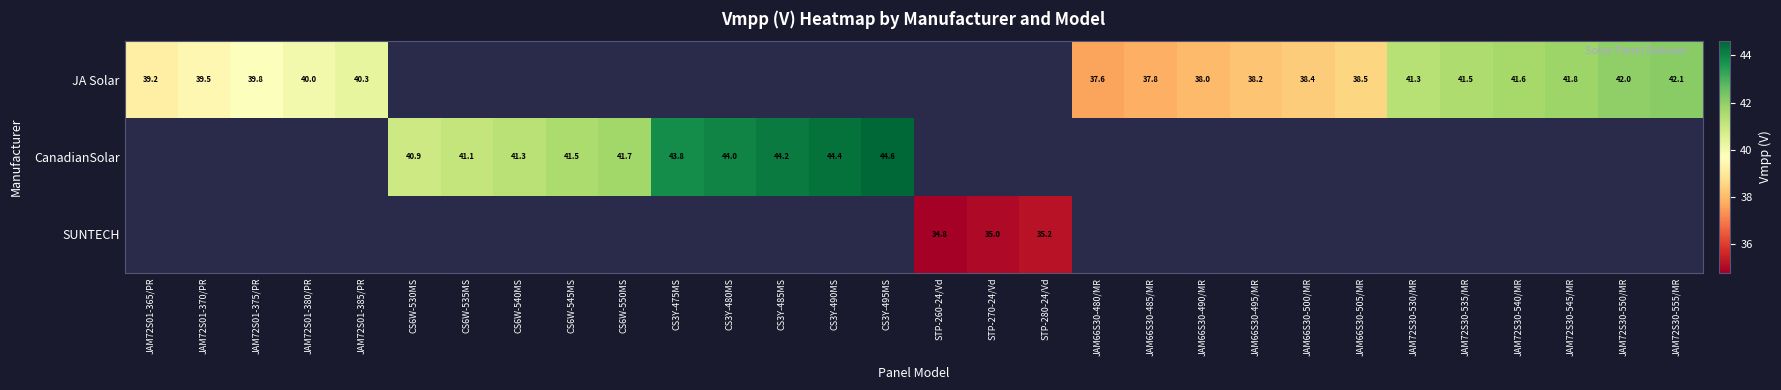

Which series has the largest range (max minus min)?

JA Solar